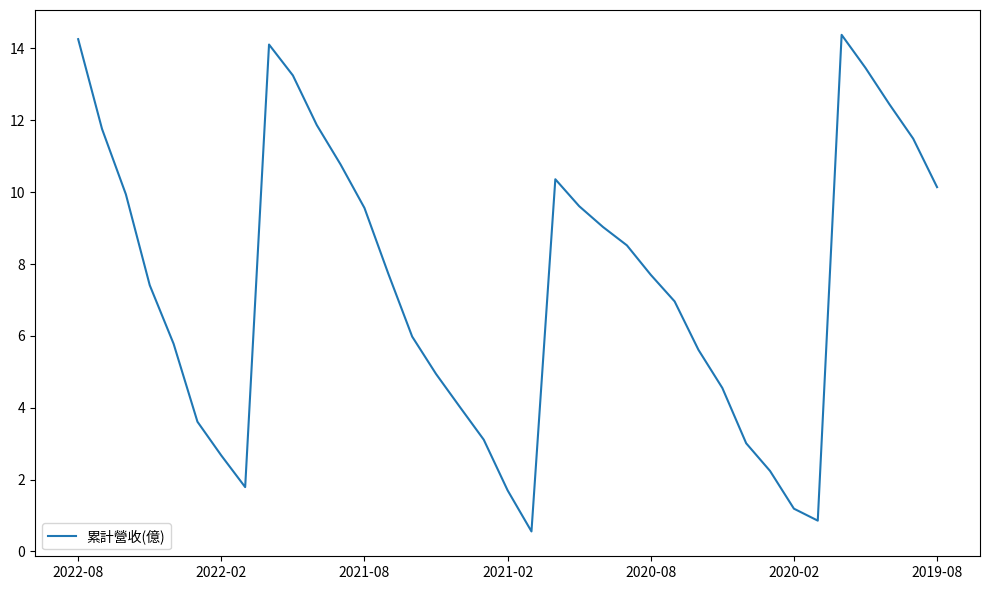

What is the maximum value shown in the chart?

14.4